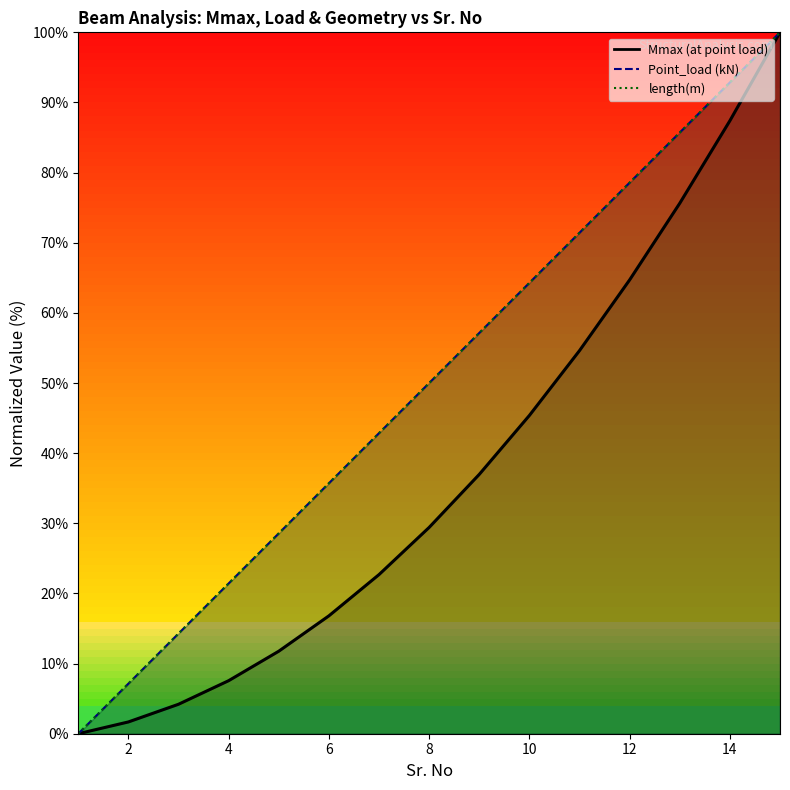

What is the sum of the Point_load (kN) values at 4 and 10?

85.7